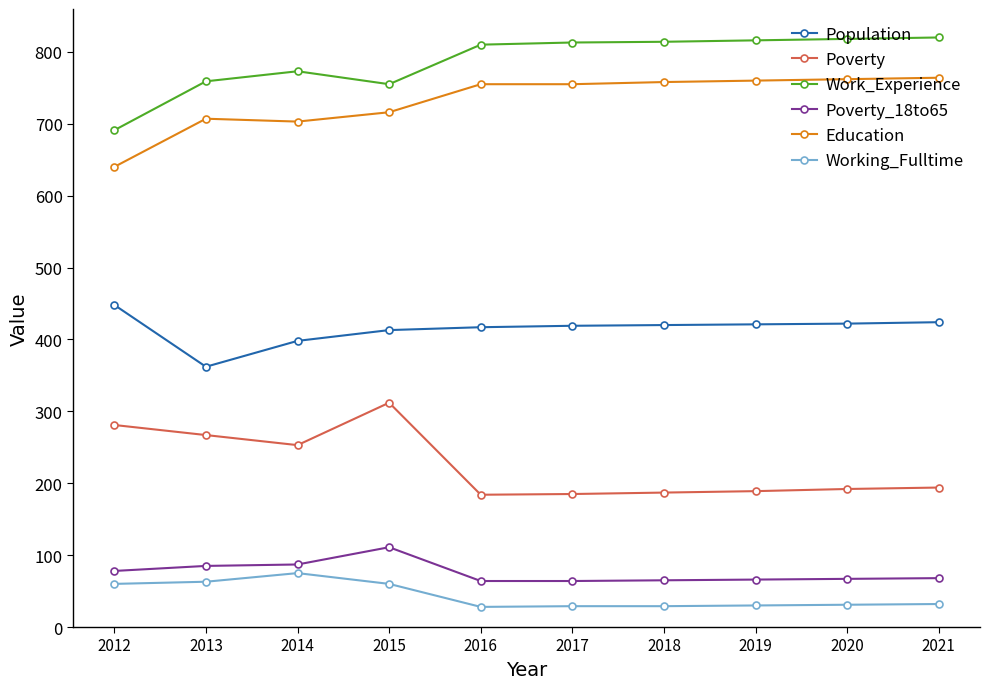

What is the value of the Education point at the 8th from the left?

760